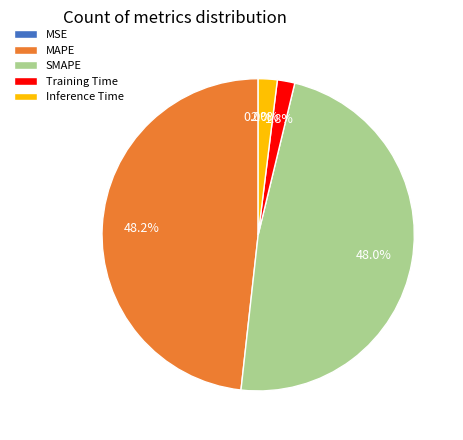

How much of the chart is everything except Inference Time?

98.0%